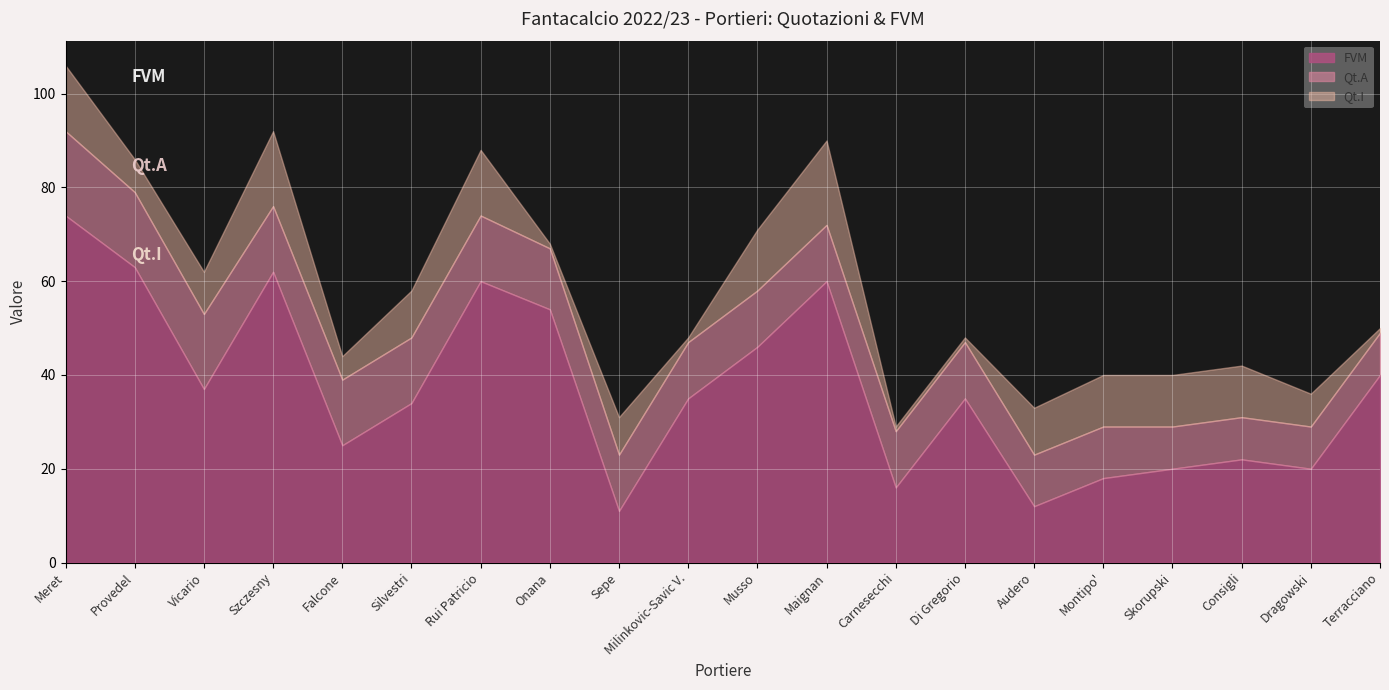

At which category is the sum across all series the highest?

Meret